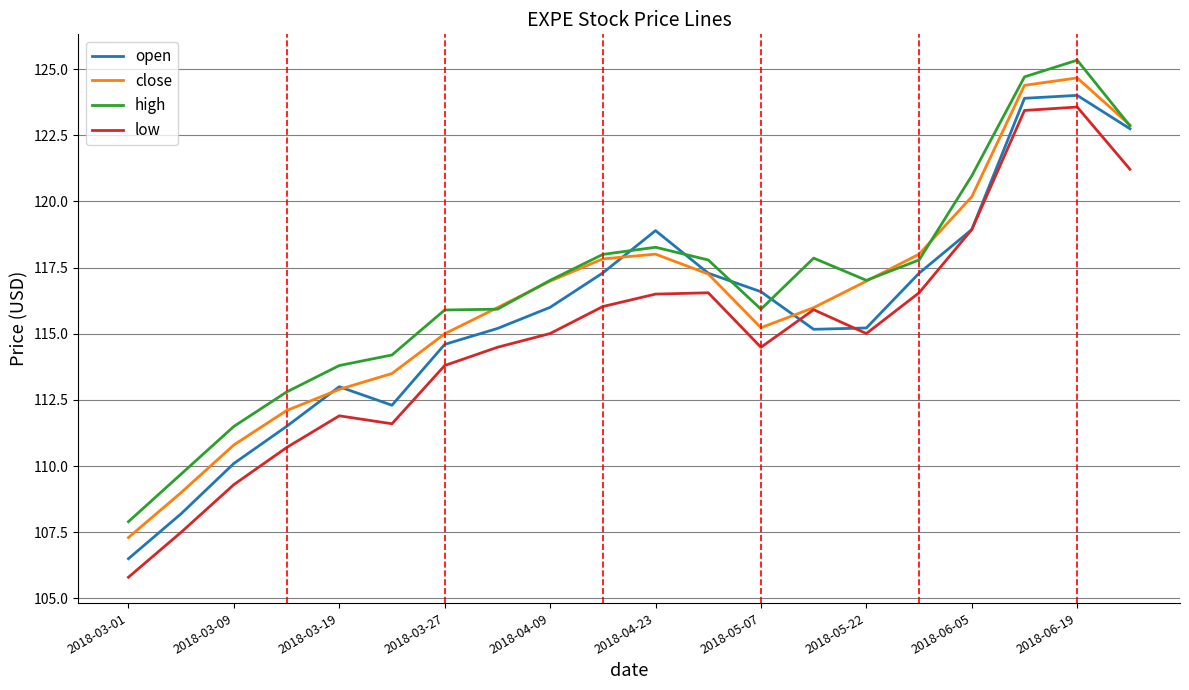

What is the difference between the maximum and minimum values in the high series?

17.4